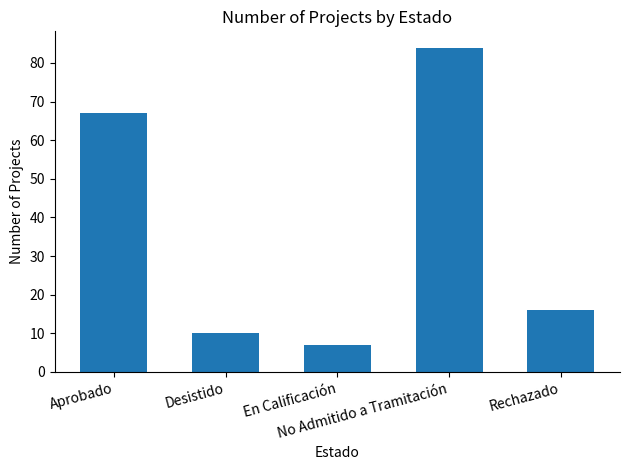

Count the number of data series in this chart.

1